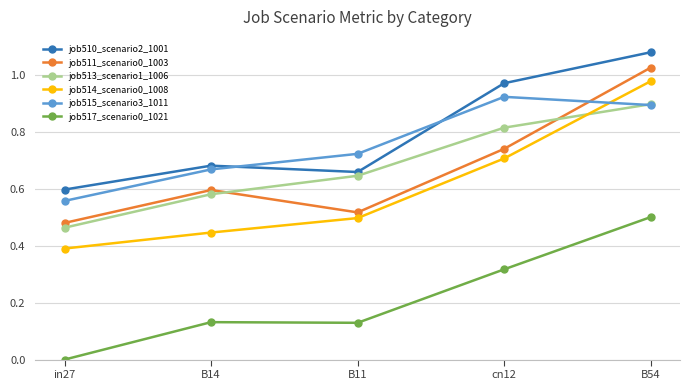

True or false: job515_scenario3_1011 has a value of 0.3 at in27.

False